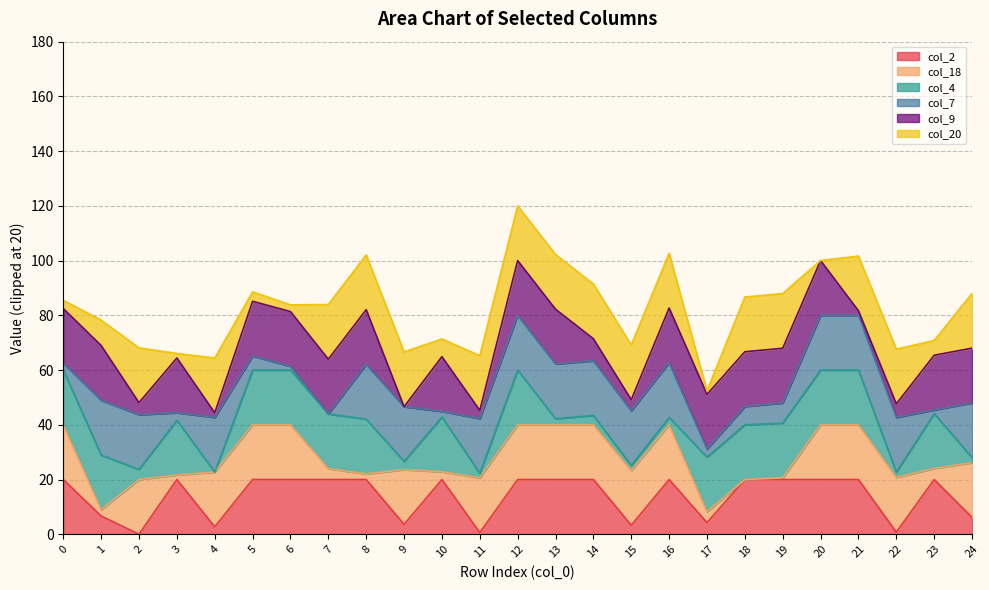

What are all the series names shown in the legend?

col_2, col_18, col_4, col_7, col_9, col_20